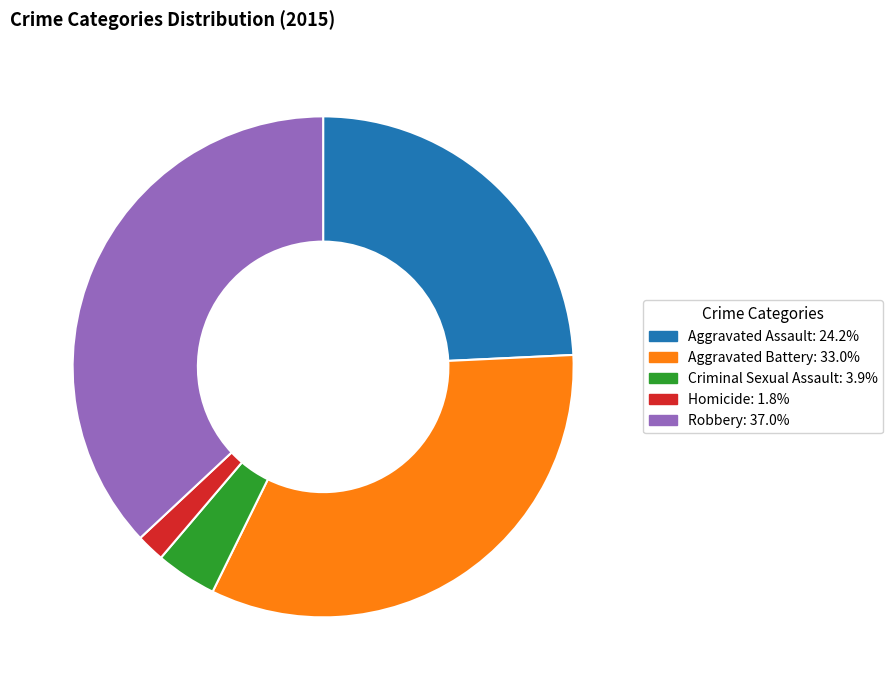

True or false: Robbery accounts for 29% of the total.

False